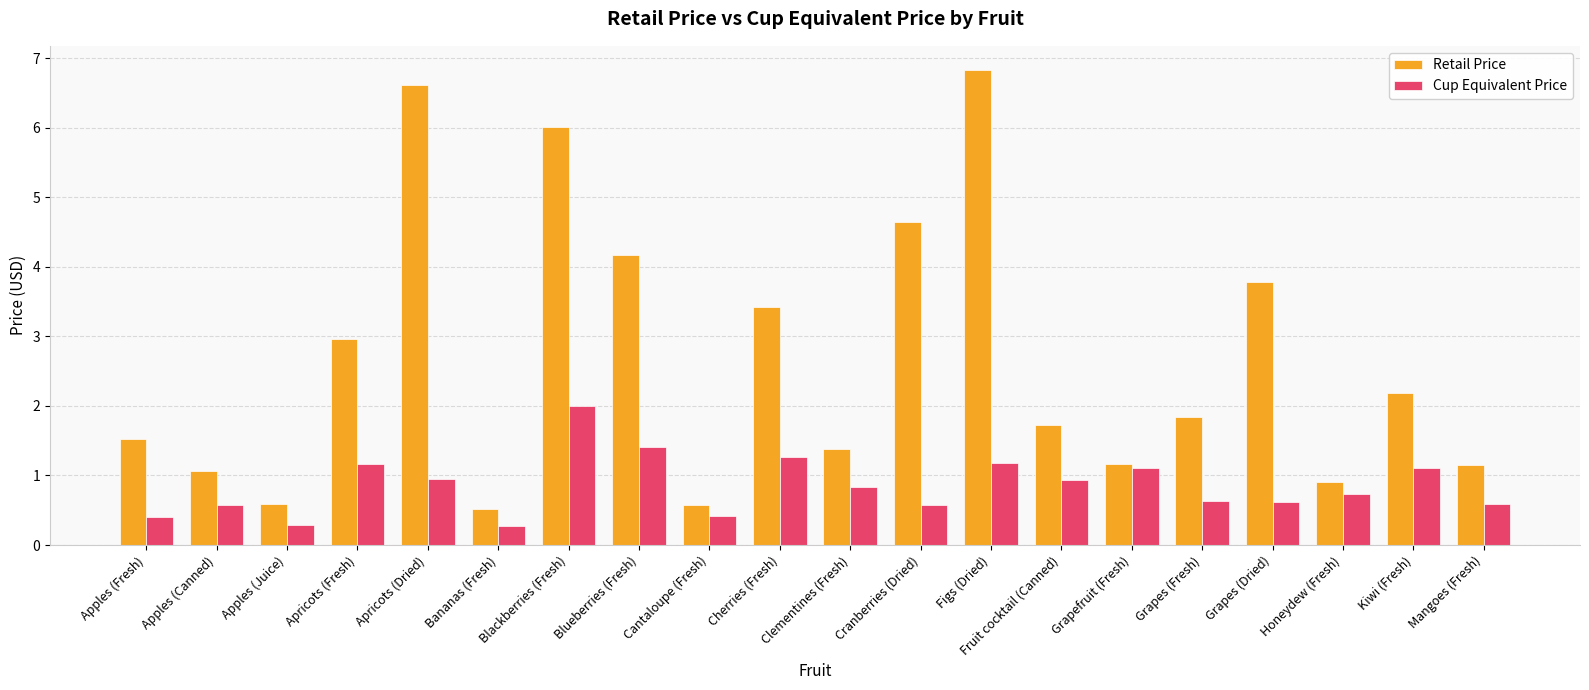

Reading left to right, what are all the values shown in this chart?

Retail Price: Apples (Fresh)=1.5	Apples (Canned)=1.1	Apples (Juice)=0.6	Apricots (Fresh)=3.0	Apricots (Dried)=6.6	Bananas (Fresh)=0.5	Blackberries (Fresh)=6.0	Blueberries (Fresh)=4.2	Cantaloupe (Fresh)=0.6	Cherries (Fresh)=3.4	Clementines (Fresh)=1.4	Cranberries (Dried)=4.7	Figs (Dried)=6.8	Fruit cocktail (Canned)=1.7	Grapefruit (Fresh)=1.2	Grapes (Fresh)=1.8	Grapes (Dried)=3.8	Honeydew (Fresh)=0.9	Kiwi (Fresh)=2.2	Mangoes (Fresh)=1.2
Cup Equivalent Price: Apples (Fresh)=0.4	Apples (Canned)=0.6	Apples (Juice)=0.3	Apricots (Fresh)=1.2	Apricots (Dried)=0.9	Bananas (Fresh)=0.3	Blackberries (Fresh)=2.0	Blueberries (Fresh)=1.4	Cantaloupe (Fresh)=0.4	Cherries (Fresh)=1.3	Clementines (Fresh)=0.8	Cranberries (Dried)=0.6	Figs (Dried)=1.2	Fruit cocktail (Canned)=0.9	Grapefruit (Fresh)=1.1	Grapes (Fresh)=0.6	Grapes (Dried)=0.6	Honeydew (Fresh)=0.7	Kiwi (Fresh)=1.1	Mangoes (Fresh)=0.6